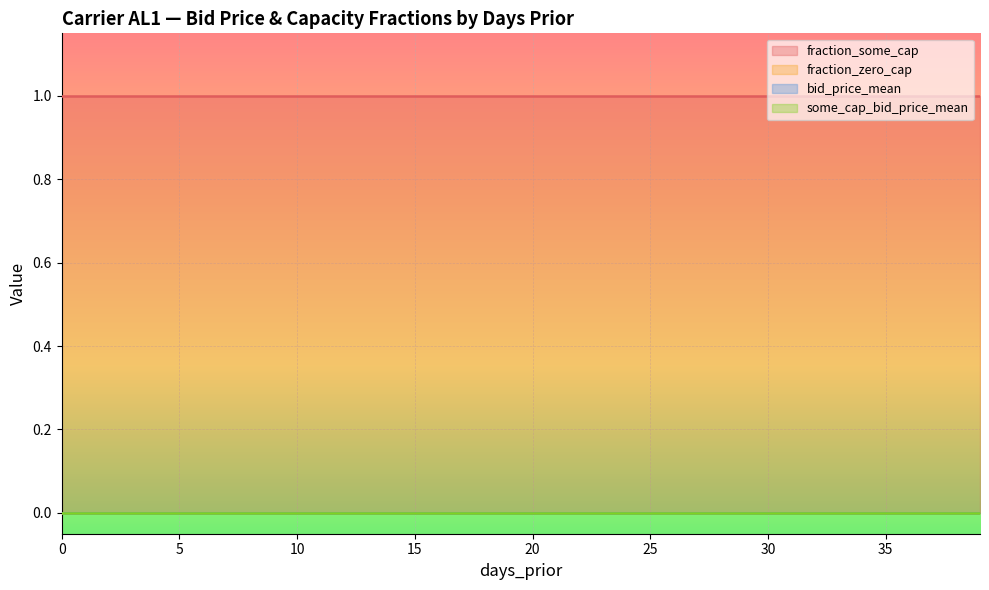

True or false: fraction_zero_cap and some_cap_bid_price_mean cross at least once.

False